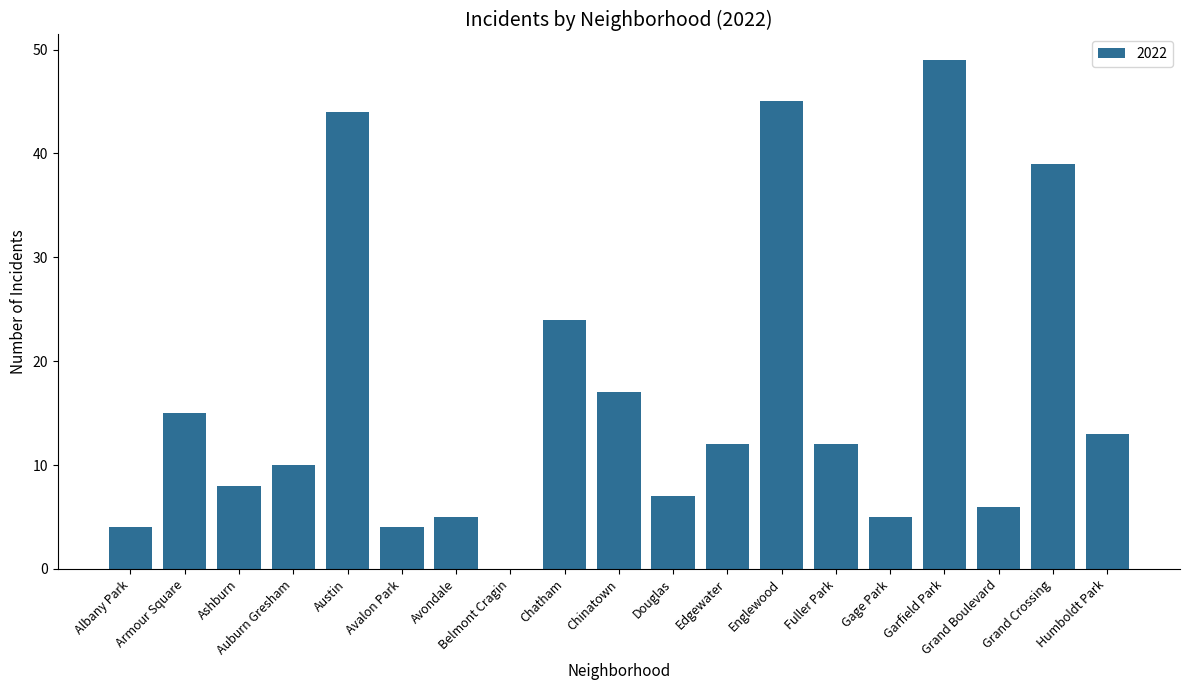

Between Albany Park and Austin, which is larger?

Austin